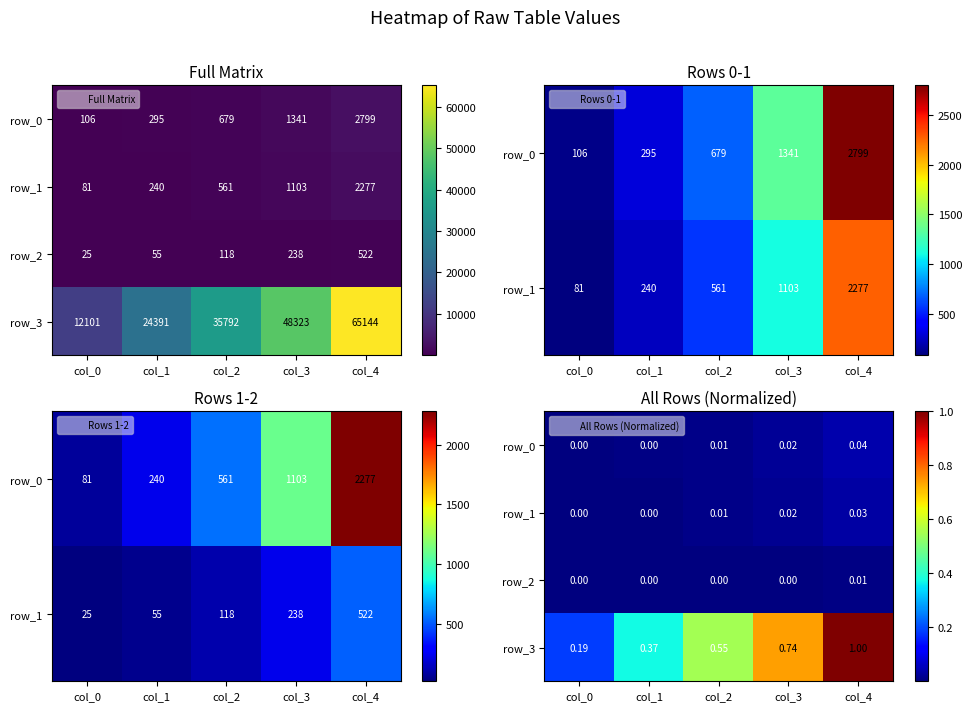

Which label corresponds to the largest value in the chart?

col_4